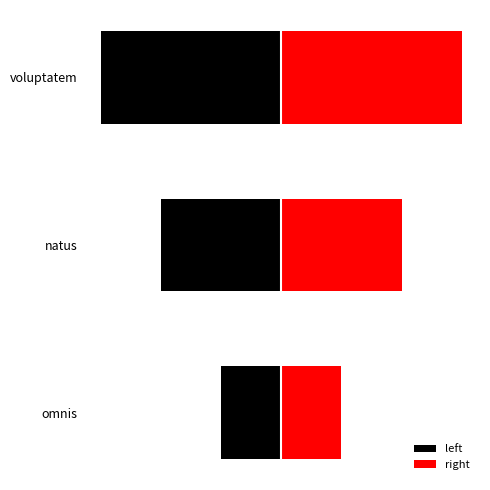

True or false: the data shows 1 at natus.

False